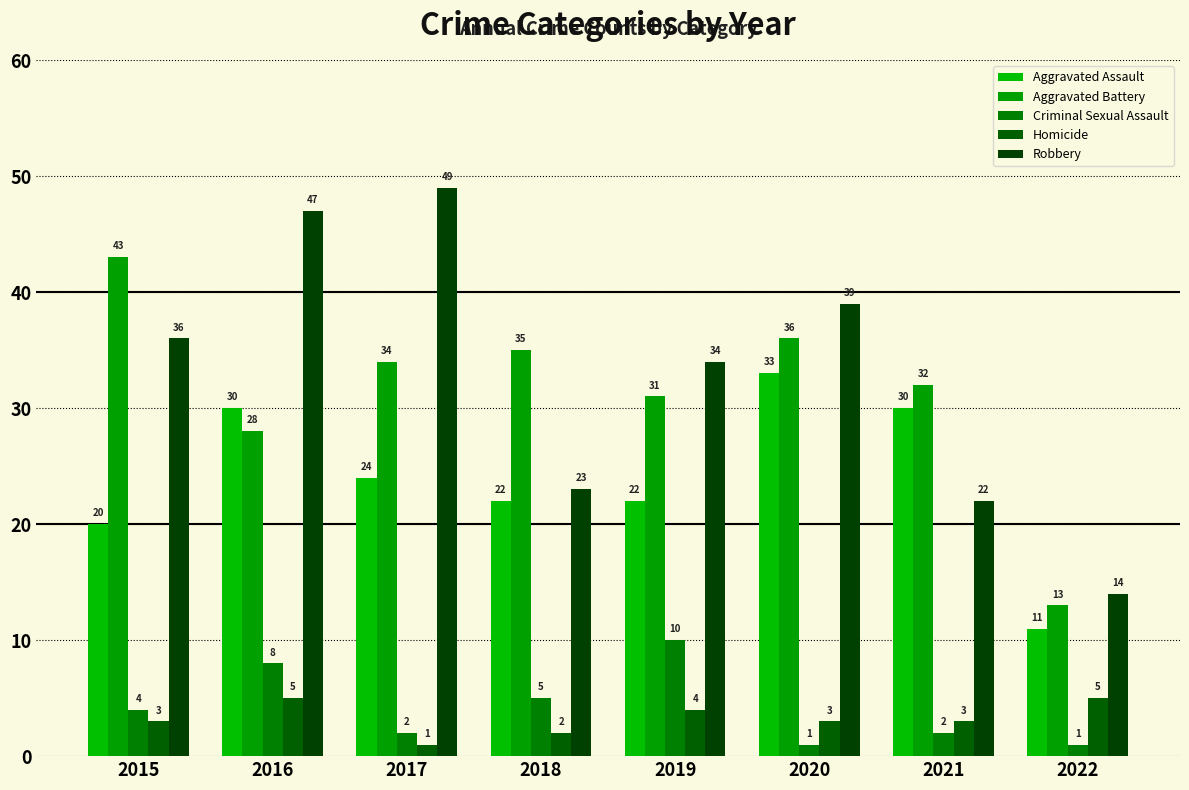

Reading left to right, list all the values displayed in this chart.

Aggravated Assault: 2015=20	2016=30	2017=24	2018=22	2019=22	2020=33	2021=30	2022=11
Aggravated Battery: 2015=43	2016=28	2017=34	2018=35	2019=31	2020=36	2021=32	2022=13
Criminal Sexual Assault: 2015=4	2016=8	2017=2	2018=5	2019=10	2020=1	2021=2	2022=1
Homicide: 2015=3	2016=5	2017=1	2018=2	2019=4	2020=3	2021=3	2022=5
Robbery: 2015=36	2016=47	2017=49	2018=23	2019=34	2020=39	2021=22	2022=14